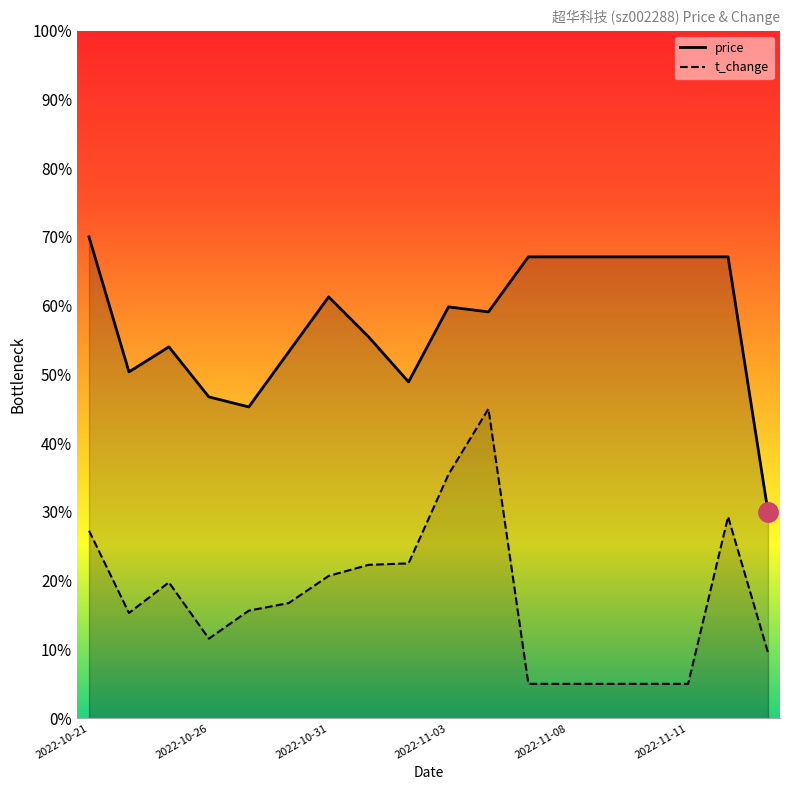

Which series has the widest spread of values?

price